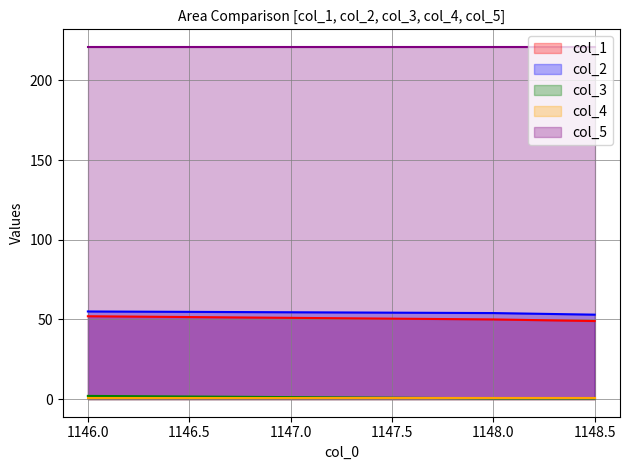

What is the greatest value displayed?

221.0